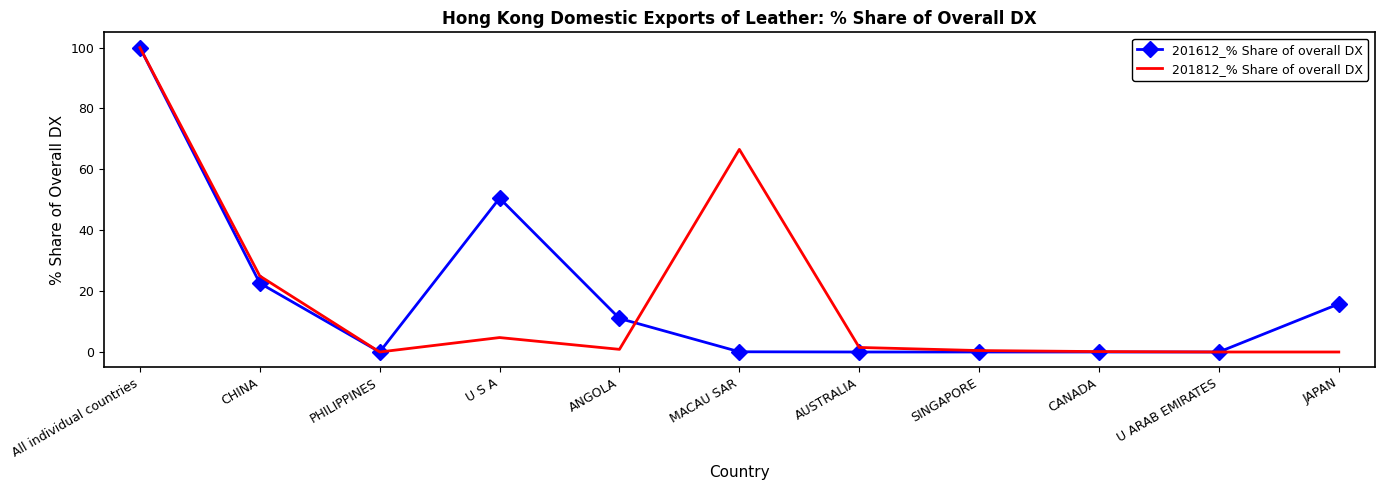

What is the sum of all 201812_% Share of overall DX values?

199.2